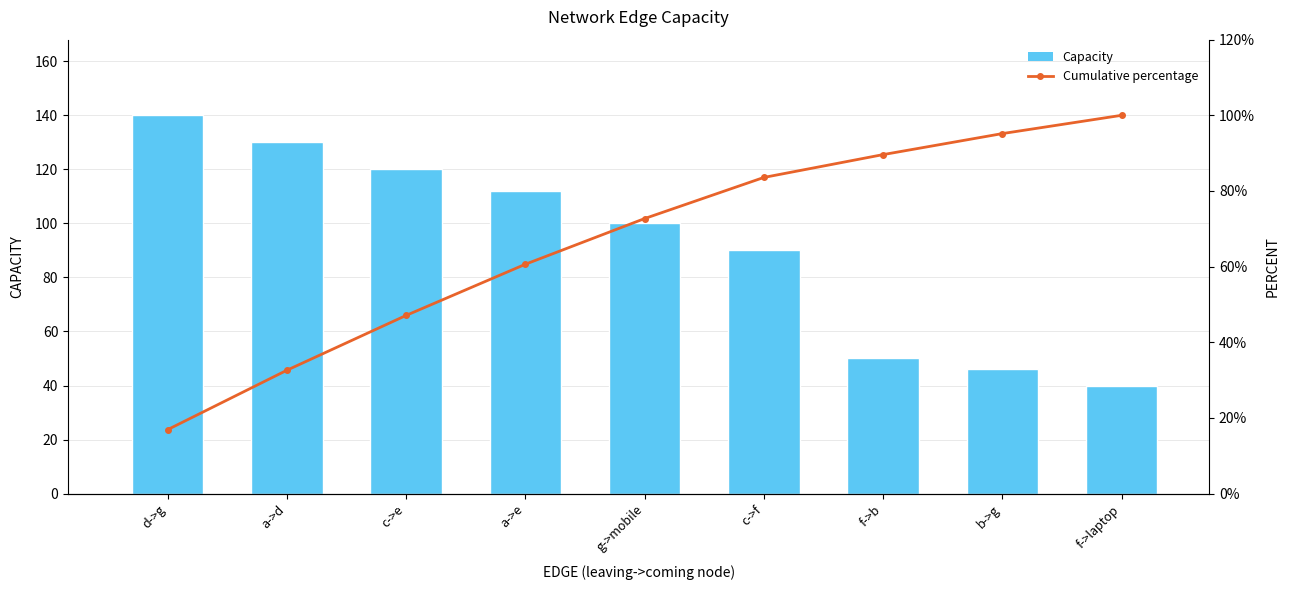

At which label does Capacity reach its peak?

d->g